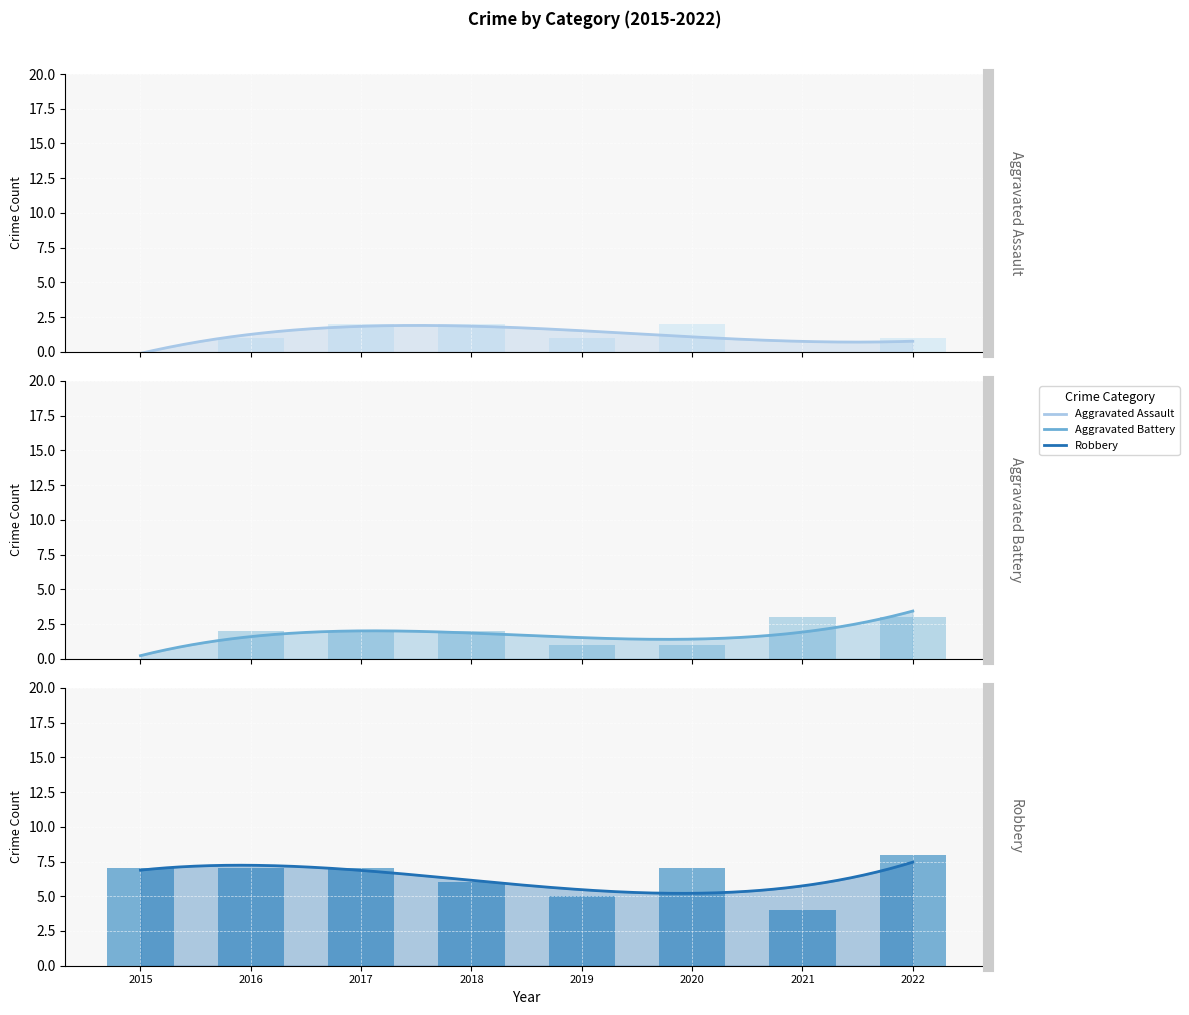

Reading right to left, extract all data points from this chart.

Aggravated Assault: 2022=1	2021=0	2020=2	2019=1	2018=2	2017=2	2016=1	2015=0
Aggravated Battery: 2022=3	2021=3	2020=1	2019=1	2018=2	2017=2	2016=2	2015=0
Robbery: 2022=8	2021=4	2020=7	2019=5	2018=6	2017=7	2016=7	2015=7